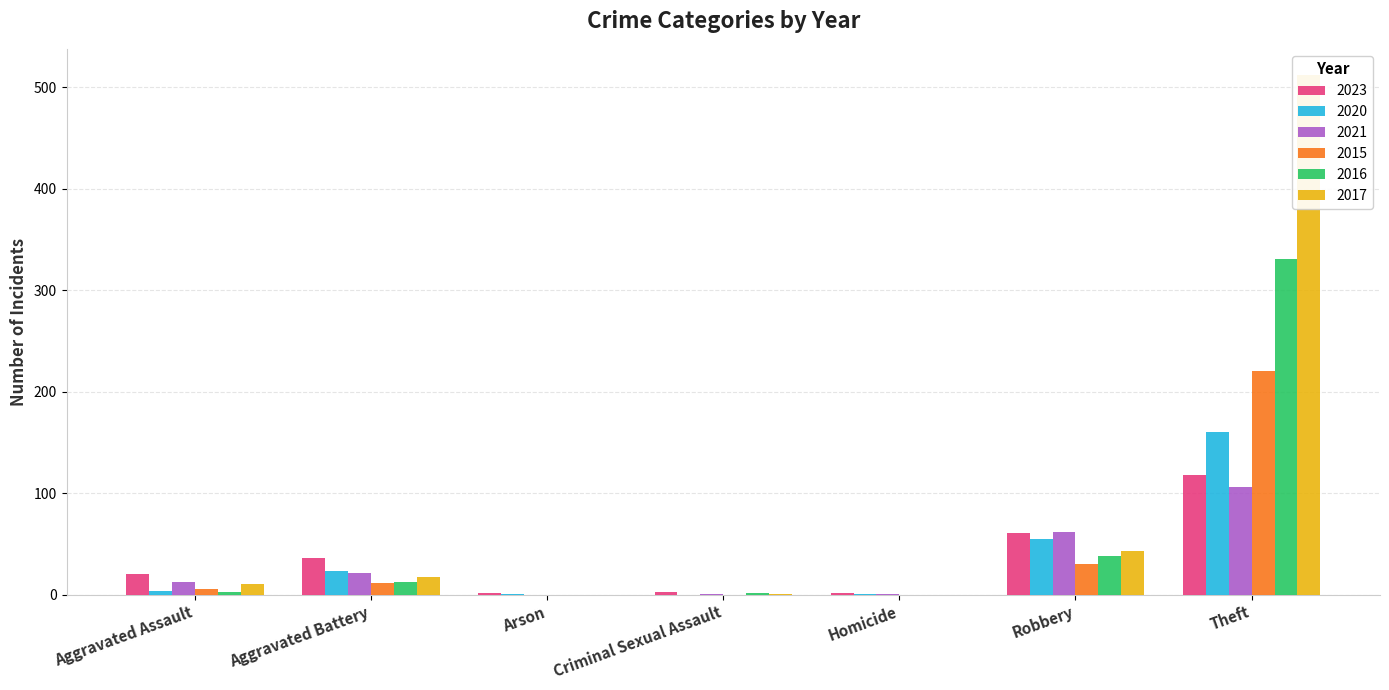

Reading left to right, transcribe all the data shown in this chart.

2023: 20	36	2	3	2	61	118
2020: 4	23	1	0	1	55	160
2021: 13	21	0	1	1	62	106
2015: 6	12	0	0	0	30	220
2016: 3	13	0	2	0	38	331
2017: 11	17	0	1	0	43	512